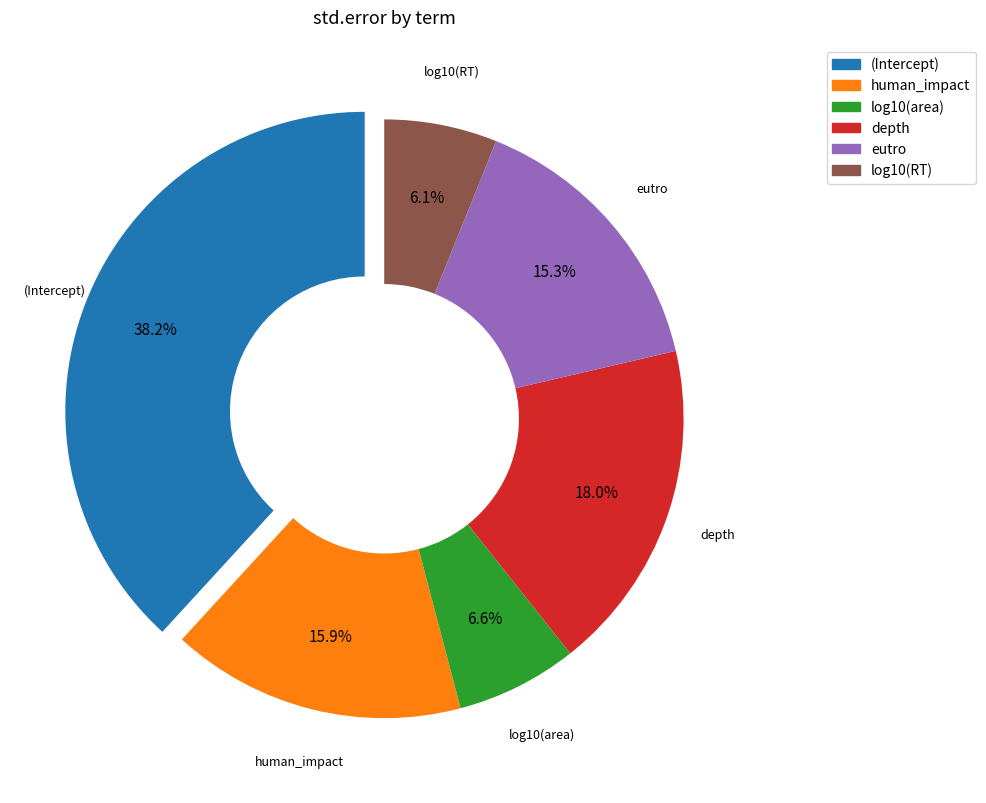

How many segments does this pie chart have?

6